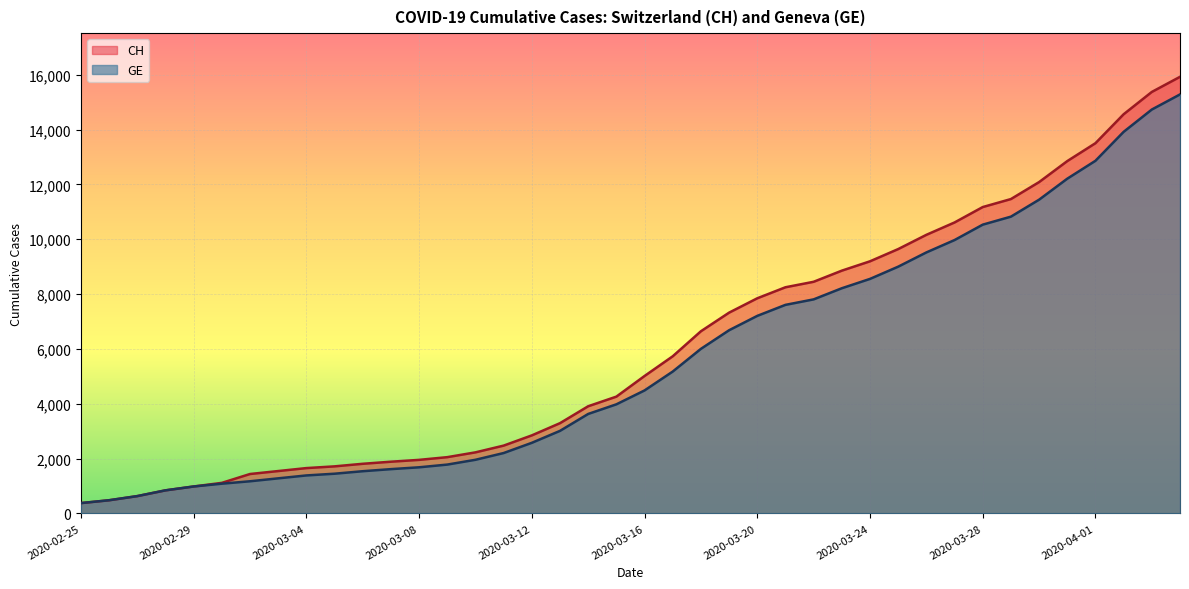

Which has a higher value, 2020-03-22 or 2020-03-14?

2020-03-22